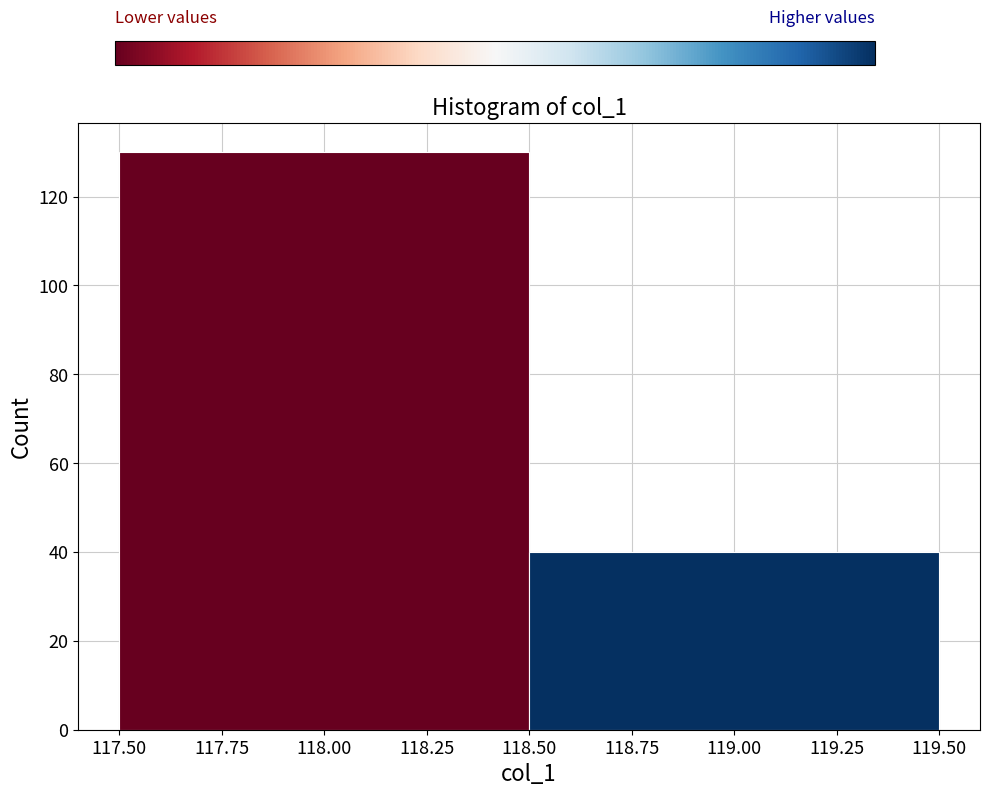

Reading left to right, list every bar in this chart as the range it spans on the x-axis followed by its height. The values are not printed on the chart, so give them approximately, as read against the axis.

117.50 to 118.50: 130
118.50 to 119.50: 40